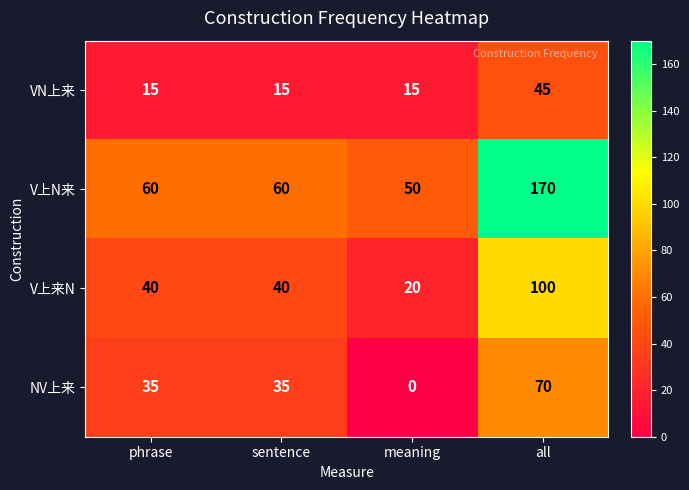

What value does the VN上来 series have at sentence, to the nearest 10?

20